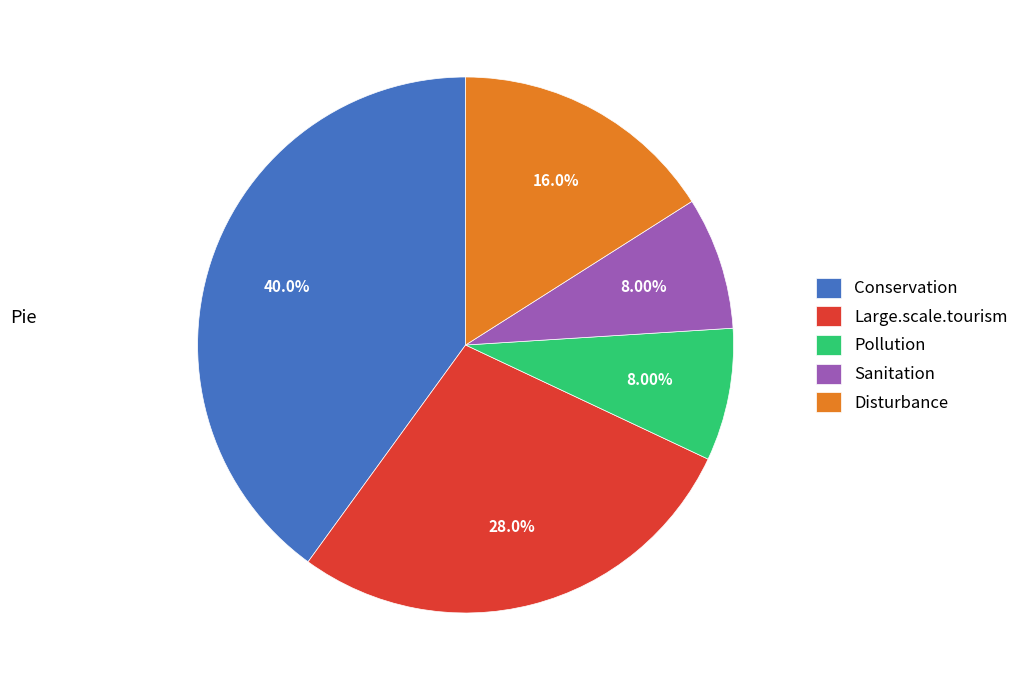

What percentage is NOT represented by Large.scale.tourism?

72.0%